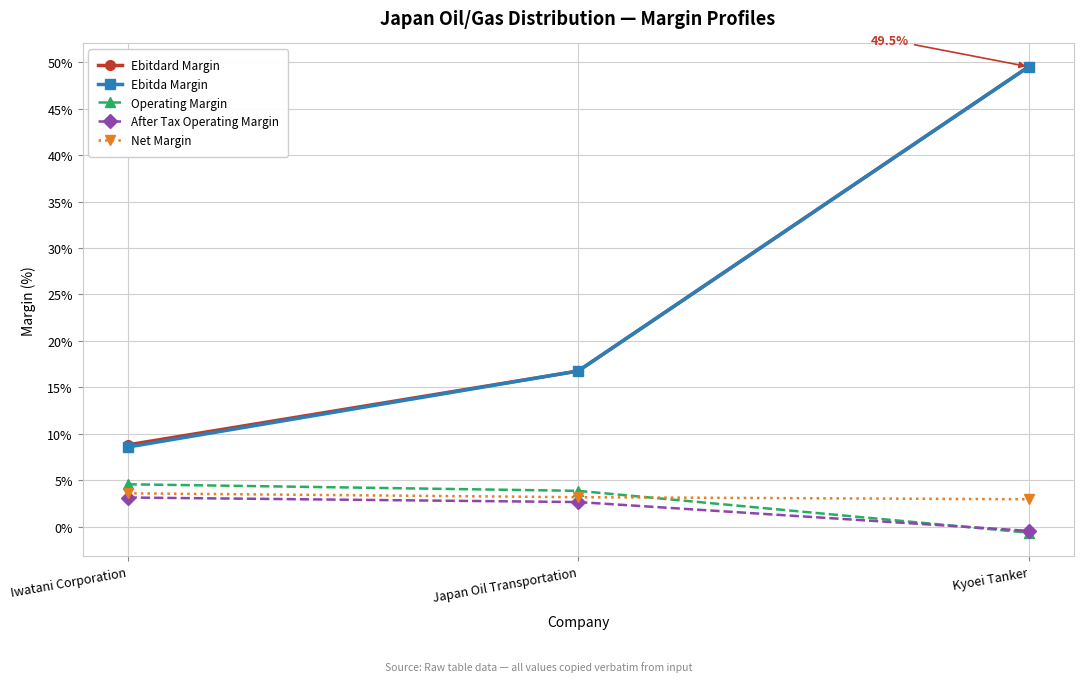

Reading right to left, what are all the values shown in this chart?

Ebitdard Margin: 0.5	0.2	0.1
Ebitda Margin: 0.5	0.2	0.1
Operating Margin: -0.0	0.0	0.0
After Tax Operating Margin: -0.0	0.0	0.0
Net Margin: 0.0	0.0	0.0